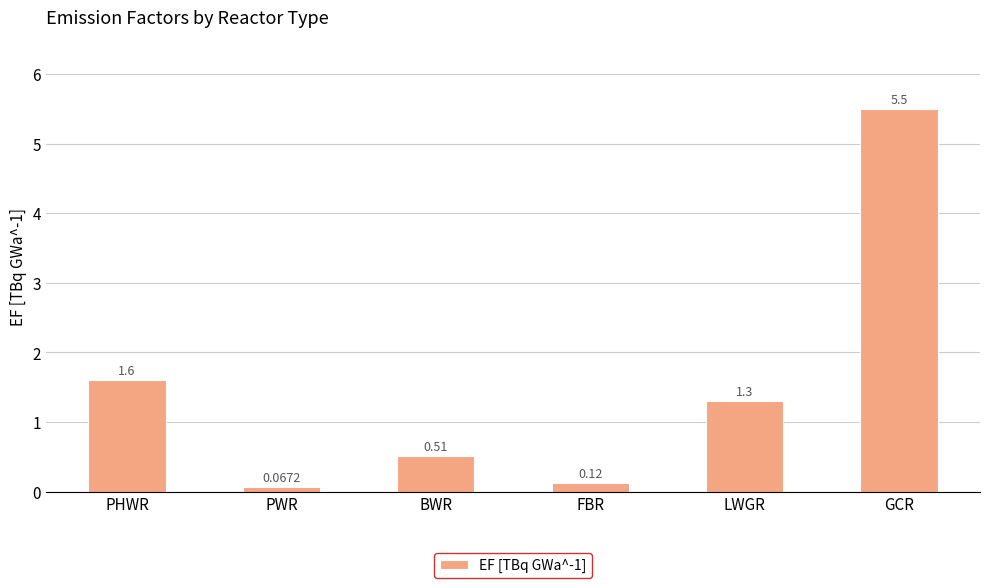

List the labels in order of value, largest first.

GCR, PHWR, LWGR, BWR, FBR, PWR